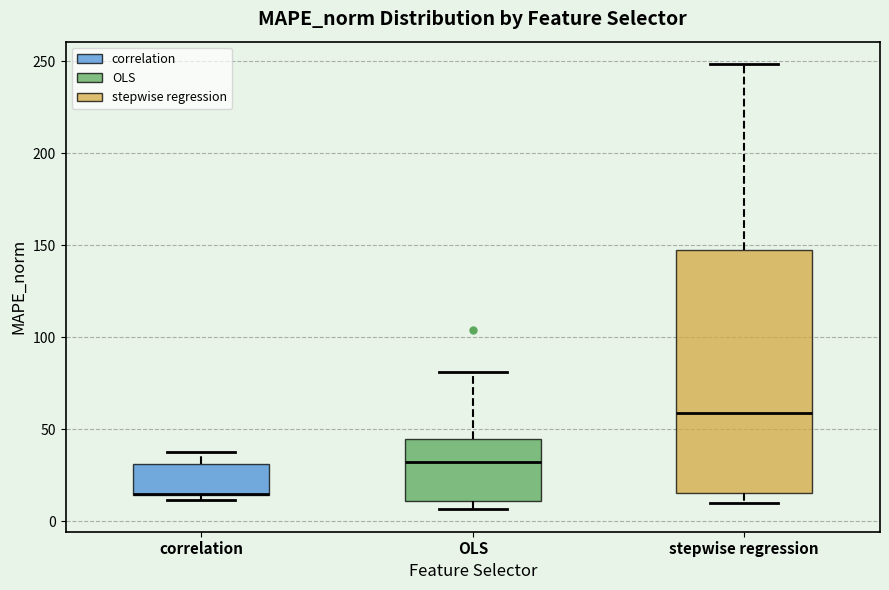

Comparing the boxes themselves (not the whiskers), which one is the tallest?

stepwise regression